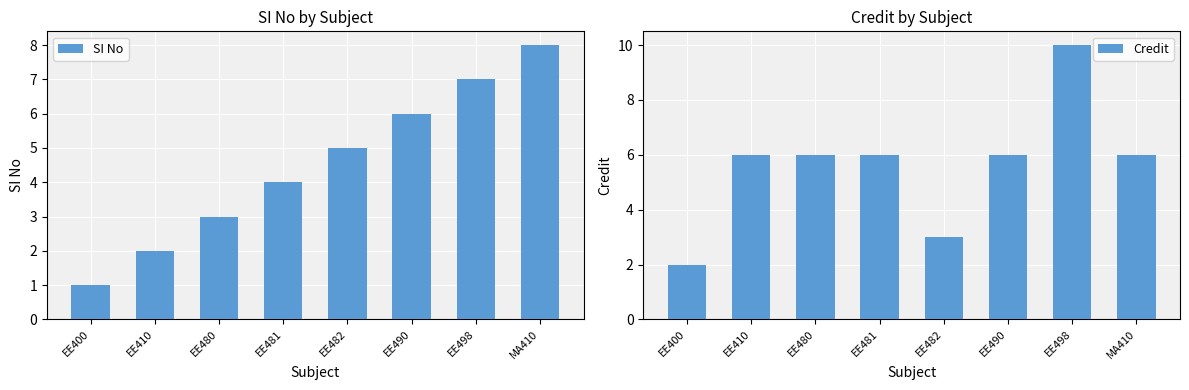

What is the label of the 3rd bar from the right?

EE490